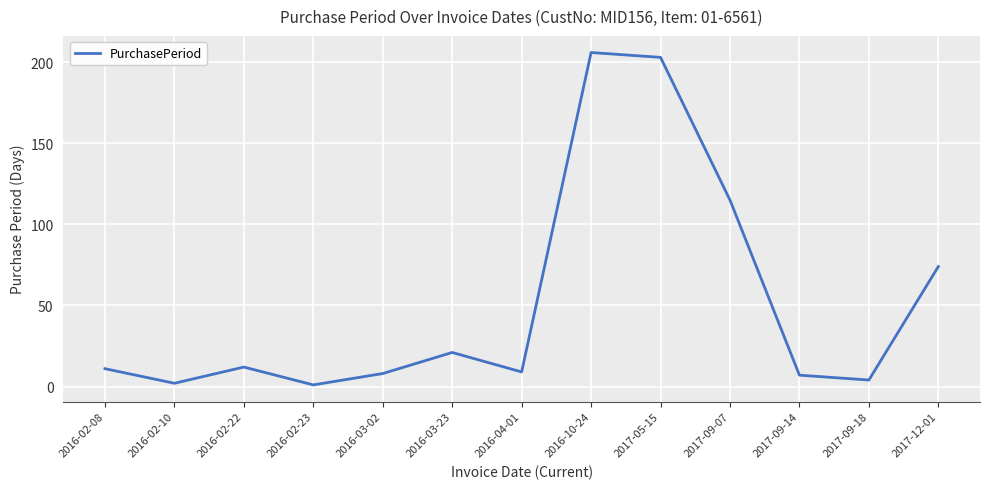

What is the change in value from 2016-02-22 to 2017-05-15?

+191